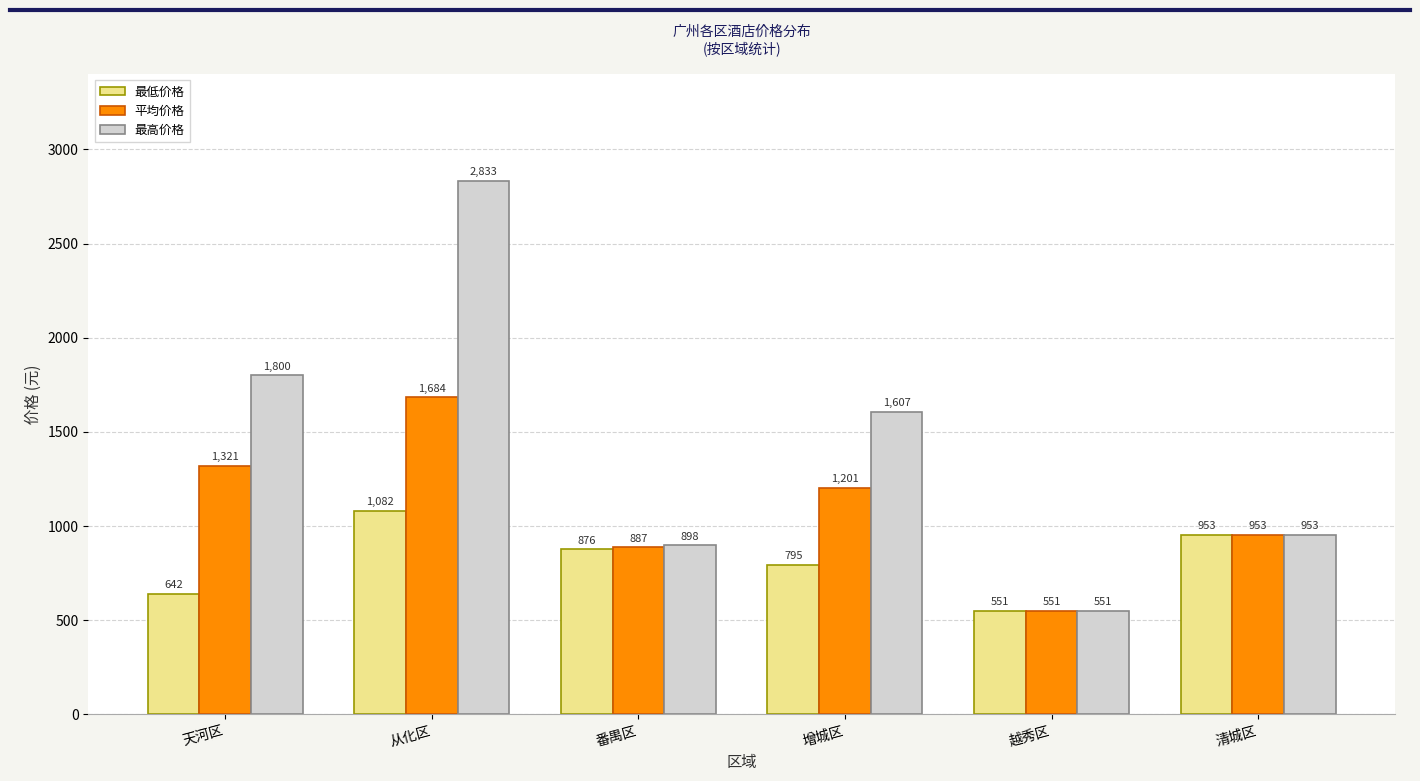

List the labels in order of 平均价格 value, largest first.

从化区, 天河区, 增城区, 清城区, 番禺区, 越秀区